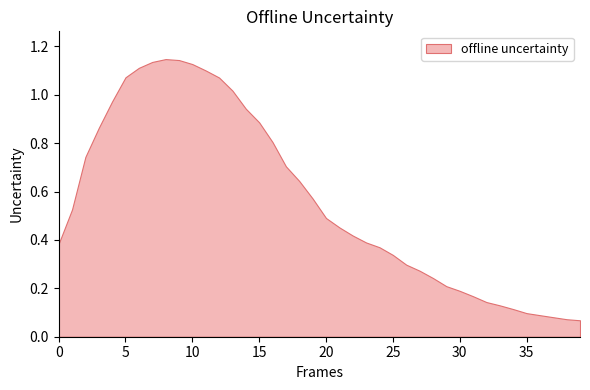

List the labels in order of value, smallest first.

39, 38, 37, 36, 35, 34, 33, 32, 31, 30, 29, 28, 27, 26, 25, 24, 0, 23, 22, 21, 20, 1, 19, 18, 17, 2, 16, 3, 15, 14, 4, 13, 12, 5, 11, 6, 10, 7, 9, 8